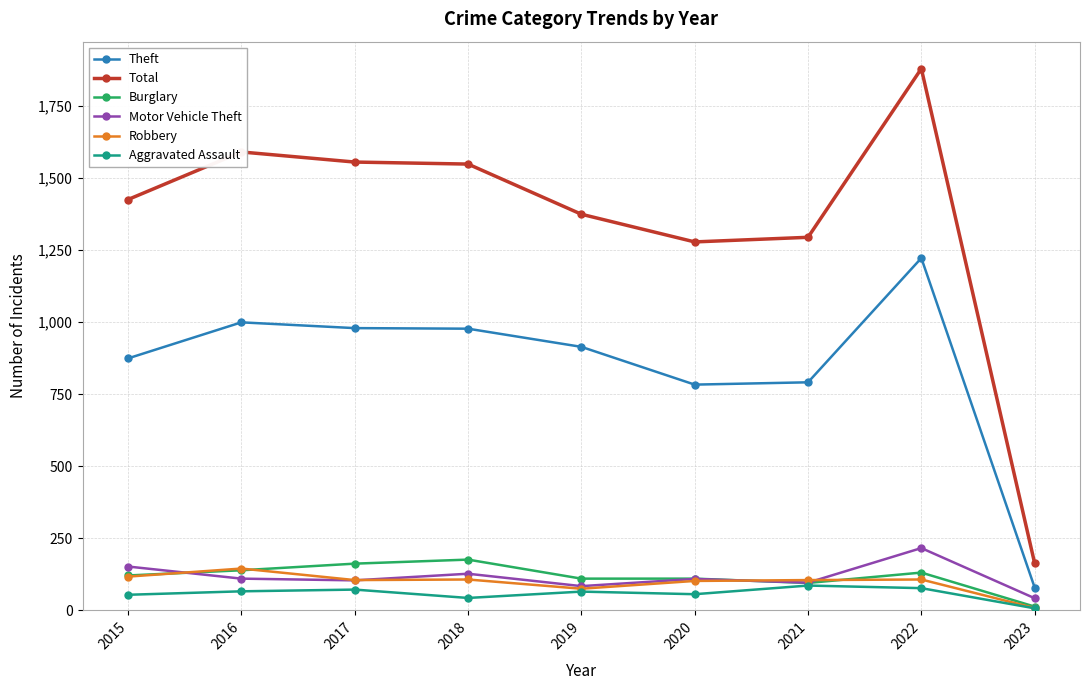

Count the number of data series in this chart.

6